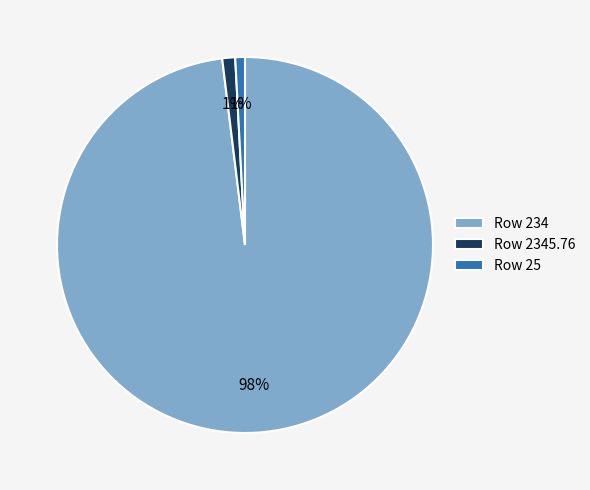

To the nearest percent, what is the difference between the largest and smallest slice percentages?

97%